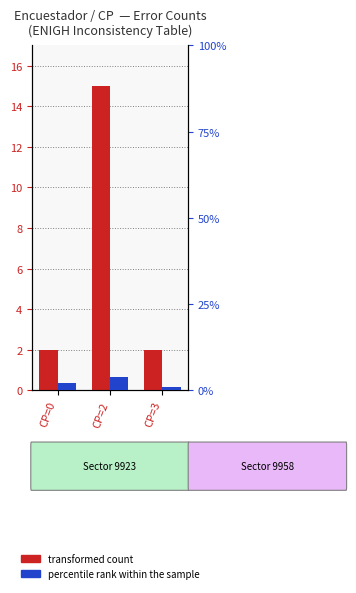

What is the total value across all series at CP=0?

4